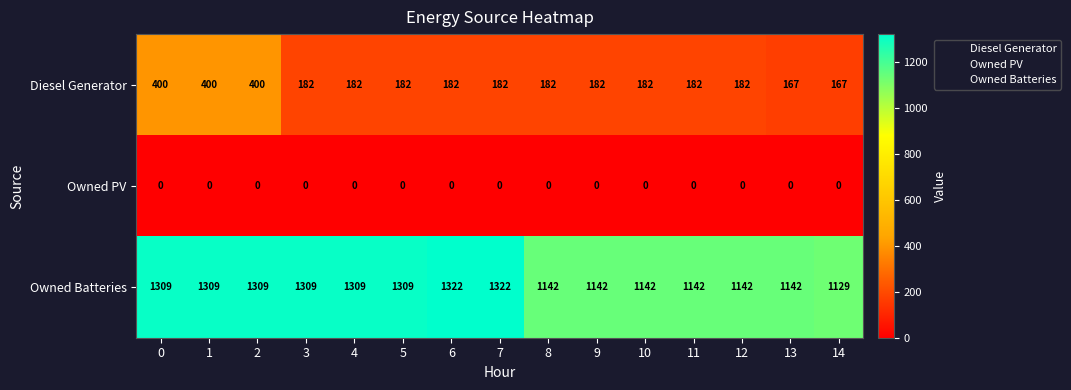

What is the spread (max minus min) of values at 7?

1322